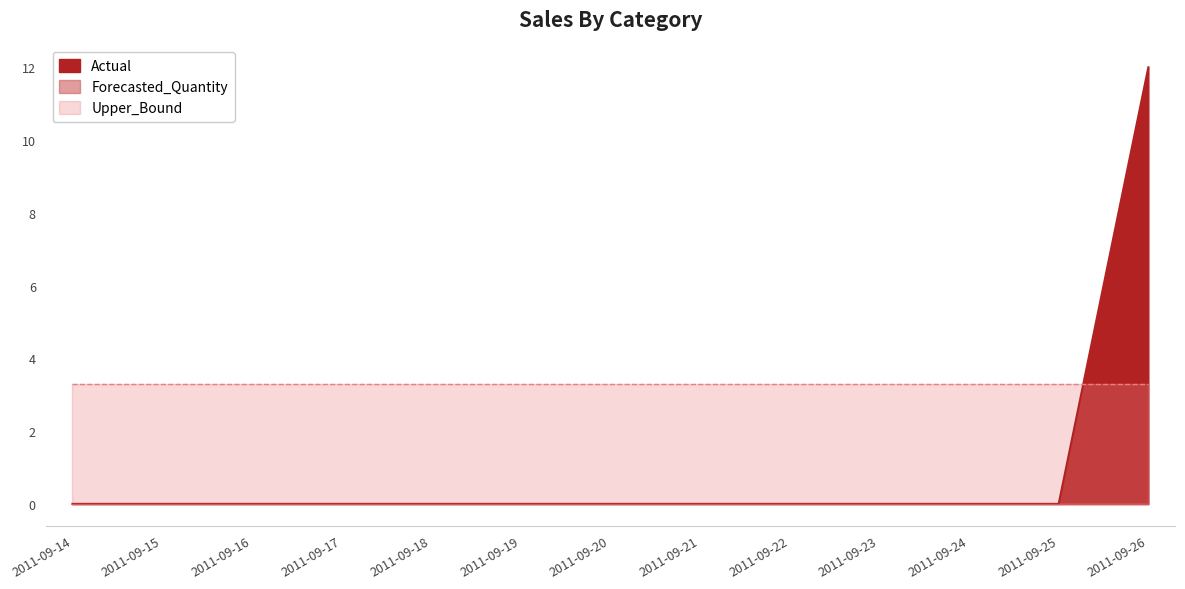

What is the difference between the highest and lowest values at 2011-09-22?

3.3